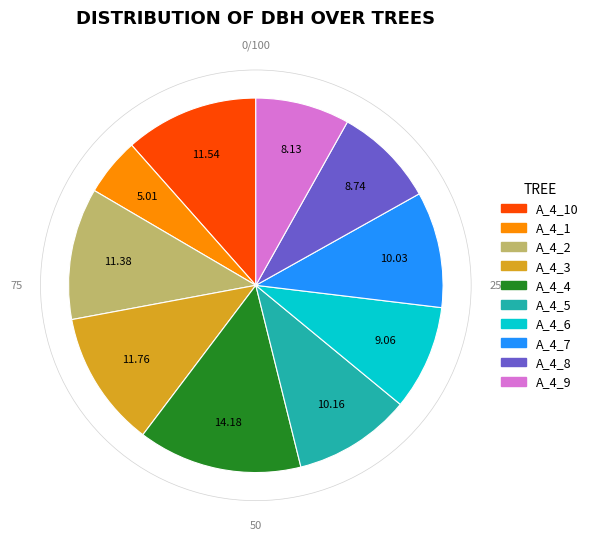

Is there any slice that represents more than half of the pie?

No